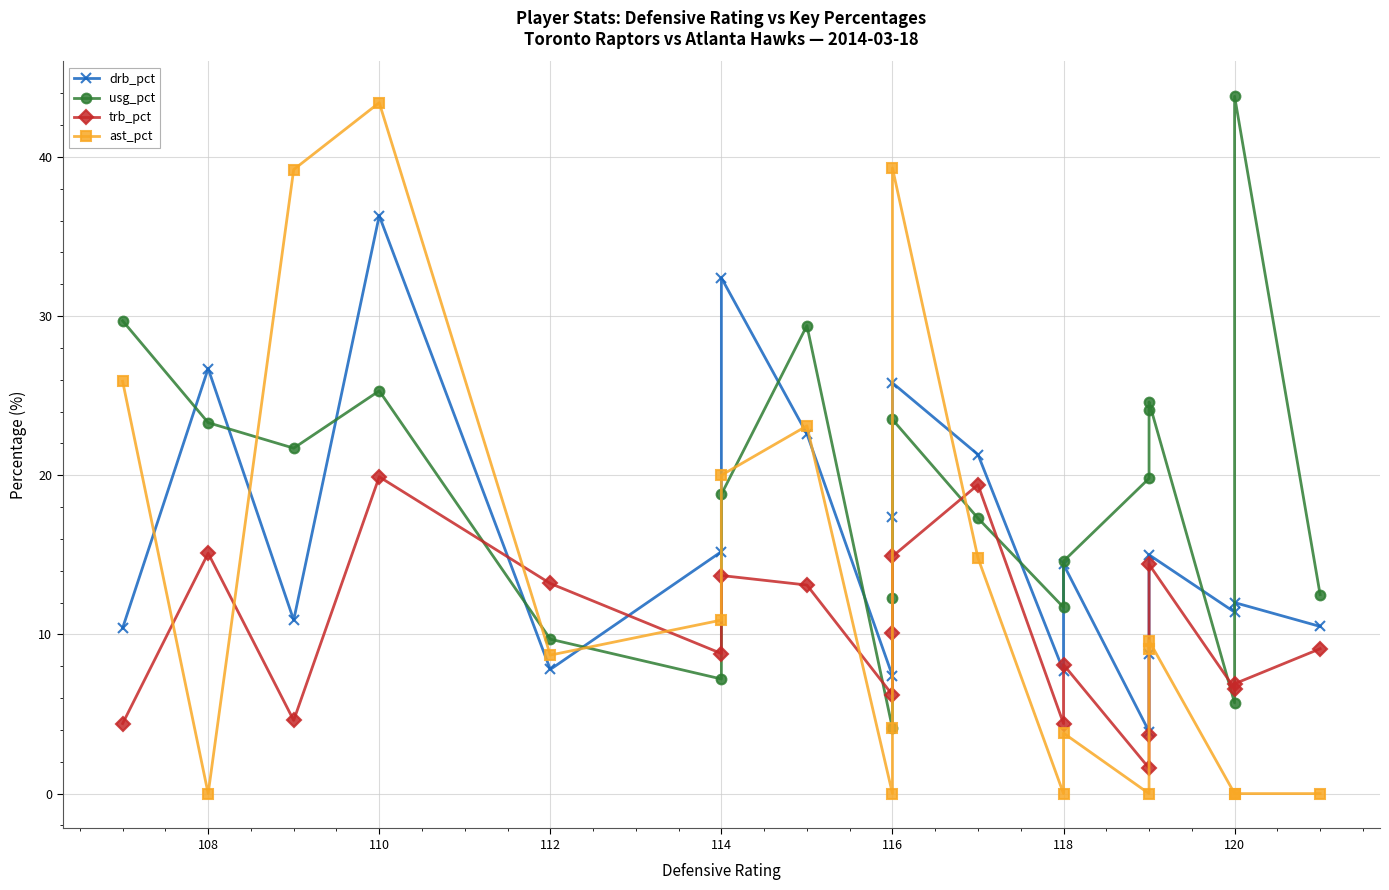

What is the lowest value of the trb_pct series?

1.6